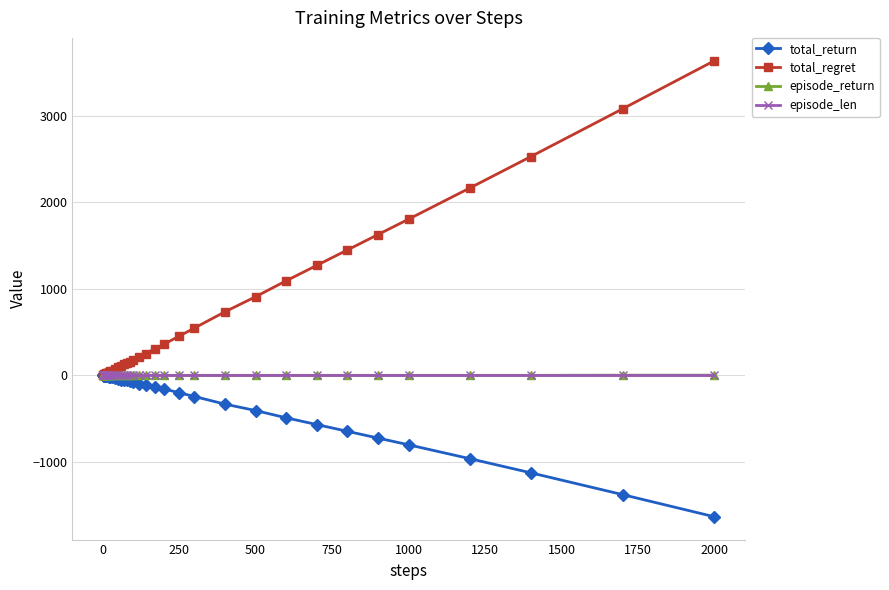

At how many categories does at least one series exceed 2267?

3